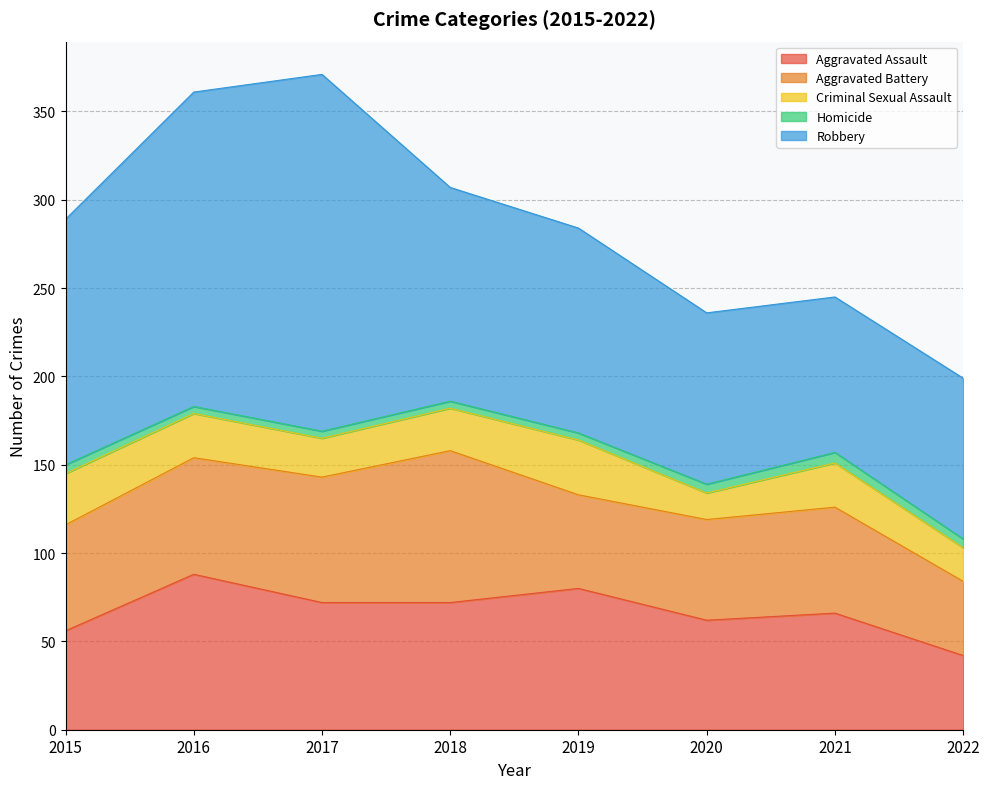

What is the minimum value shown in the chart?

4